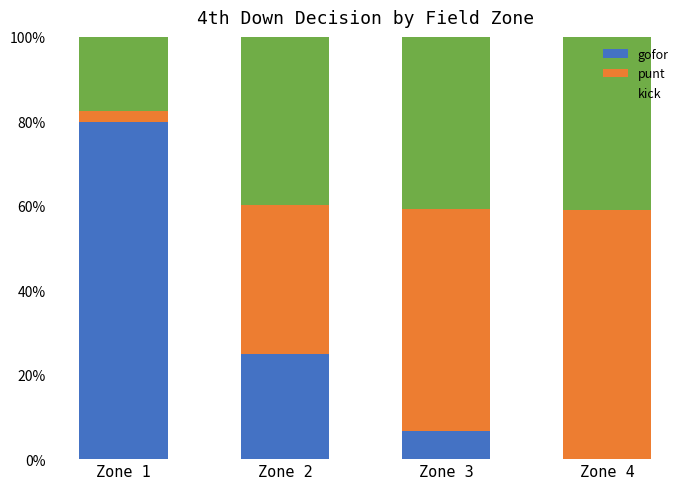

Does the chart contain stacked bars?

Yes